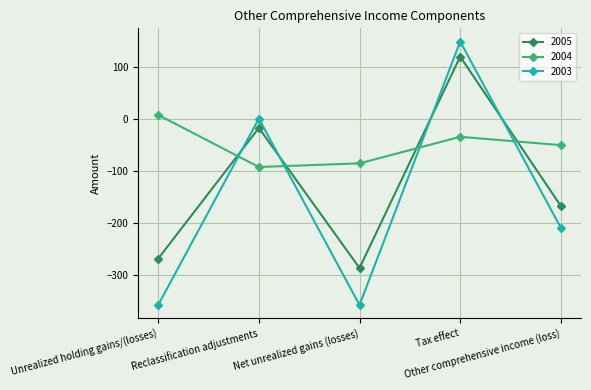

What is the label of the 5th point from the right?

Unrealized holding gains/(losses)